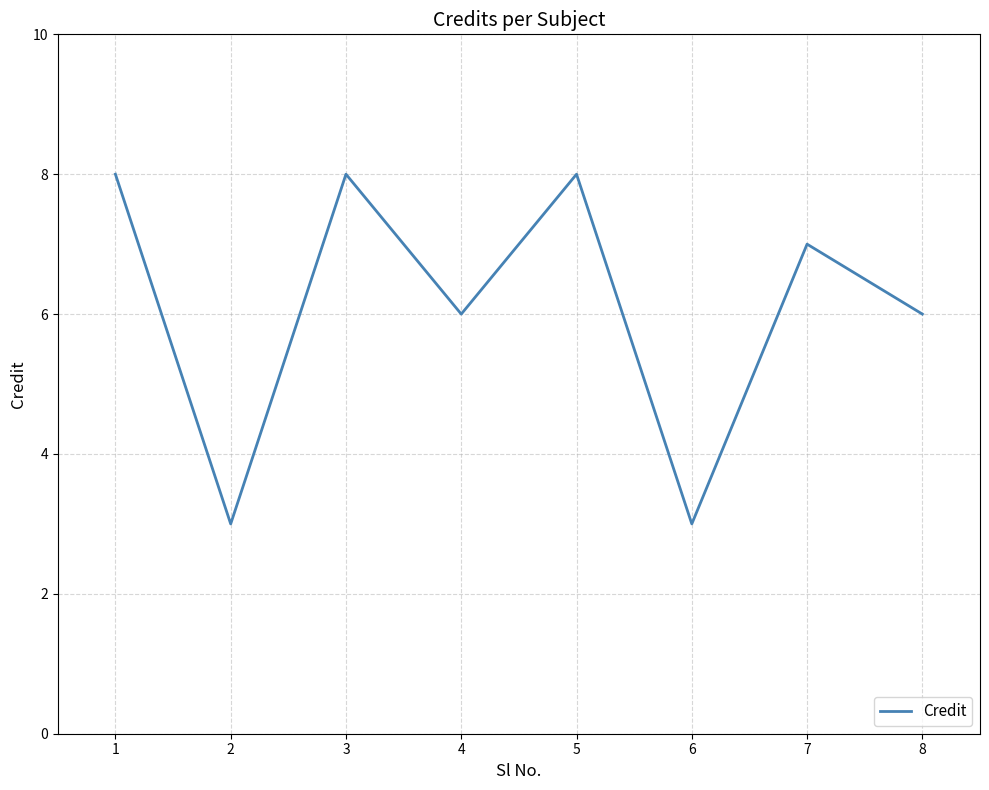

Count the values in the range 6 to 8.

6